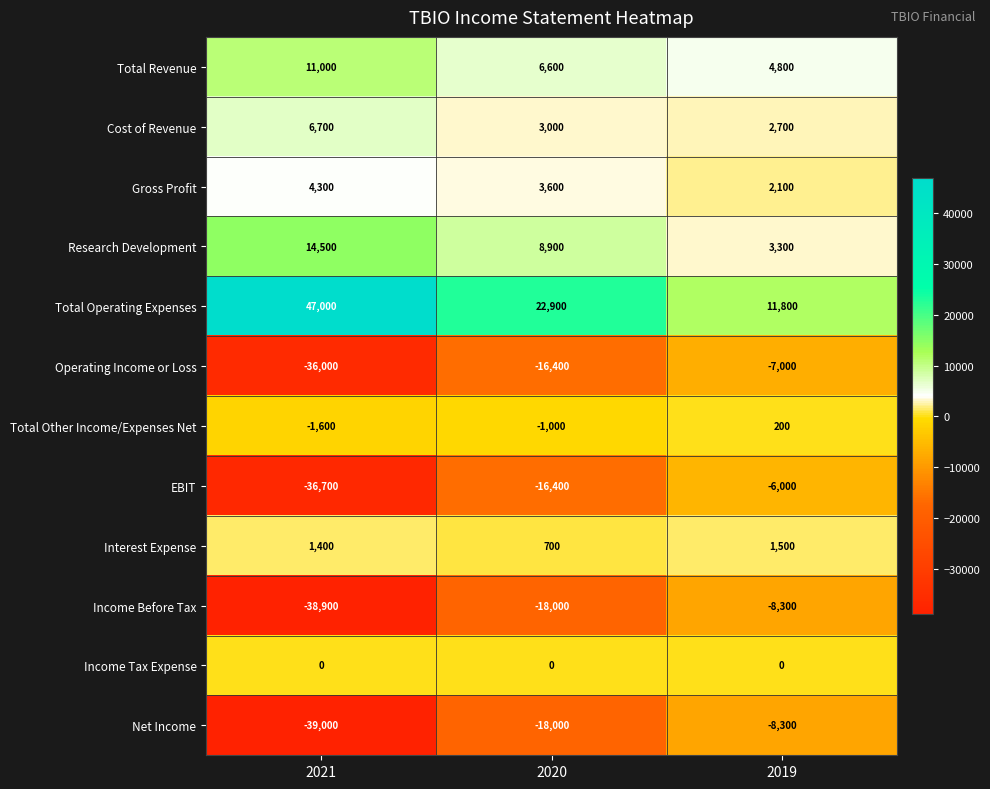

What is the maximum value shown in the chart?

47000